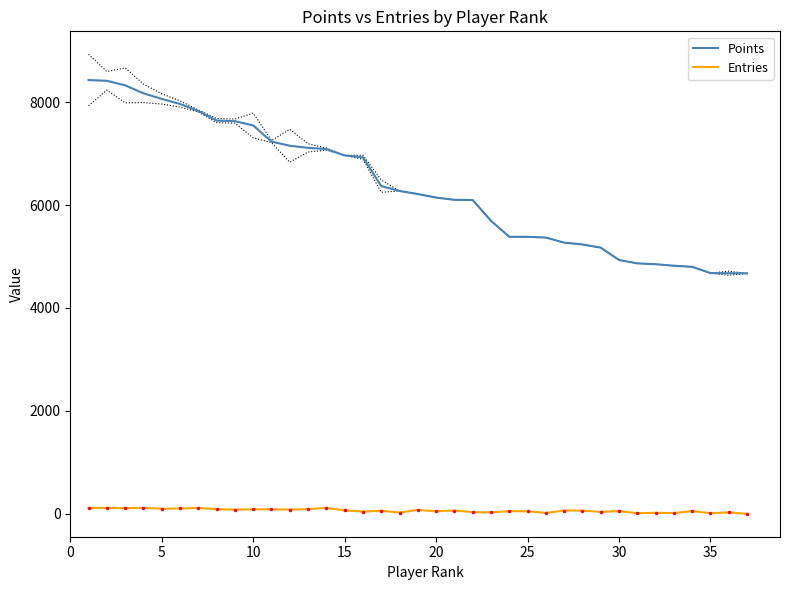

True or false: Entries and Points cross at least once.

False